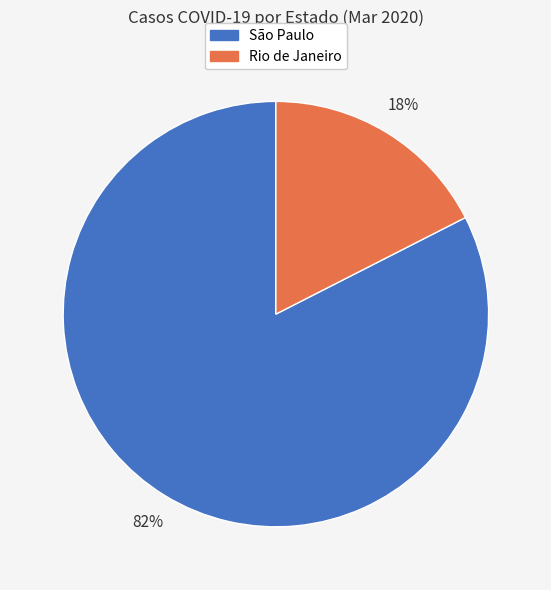

Does any single category account for the majority?

Yes